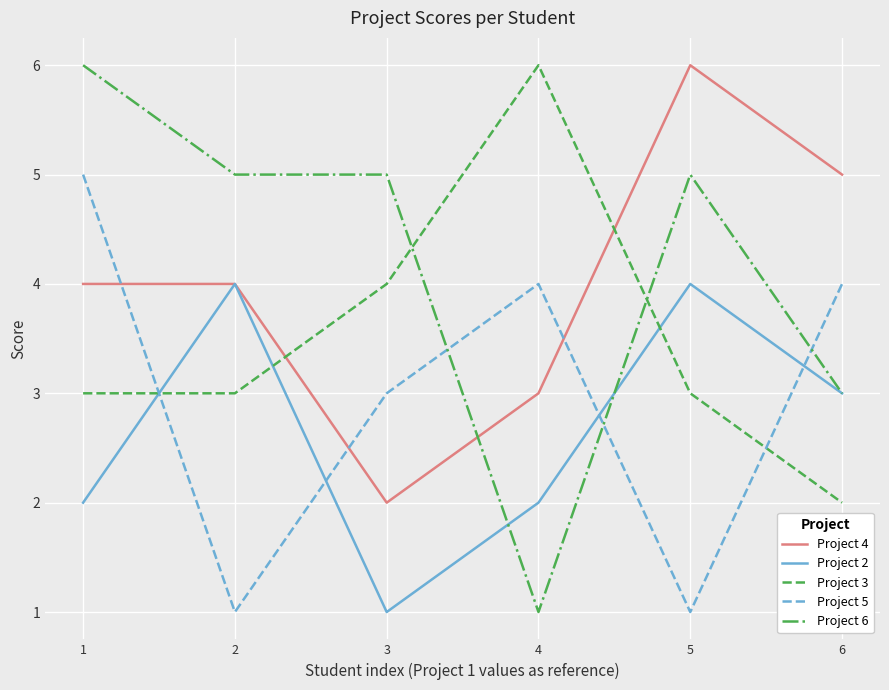

What is the maximum value shown in the chart?

6